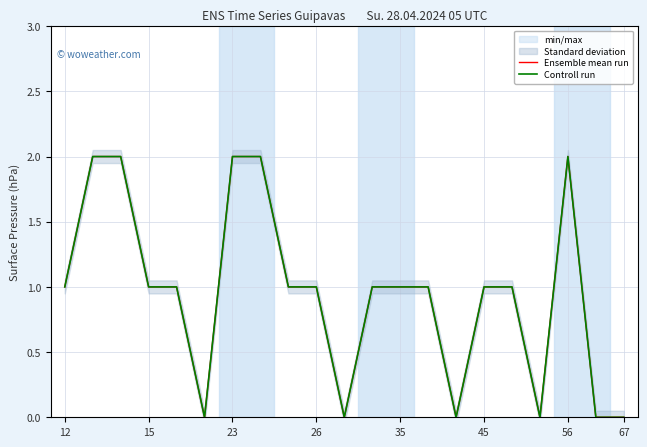

At how many categories does at least one series exceed 1?

5